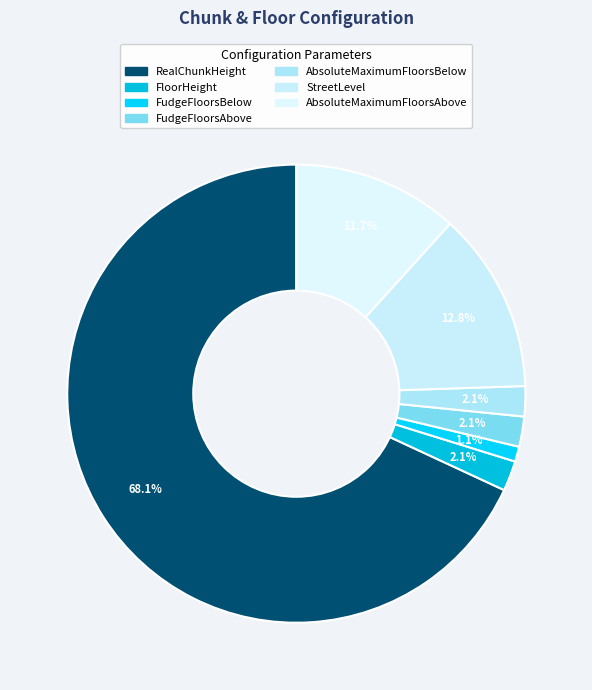

What is the largest slice in the pie chart?

RealChunkHeight